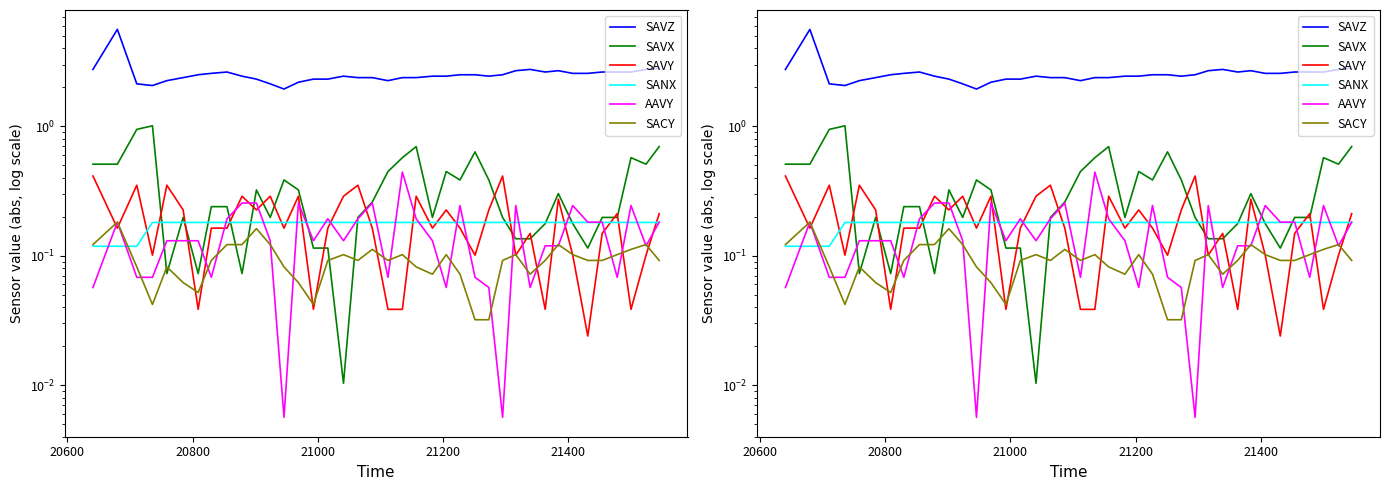

Is the value of AAVY at 32 greater than the value of SAVZ at 7?

No